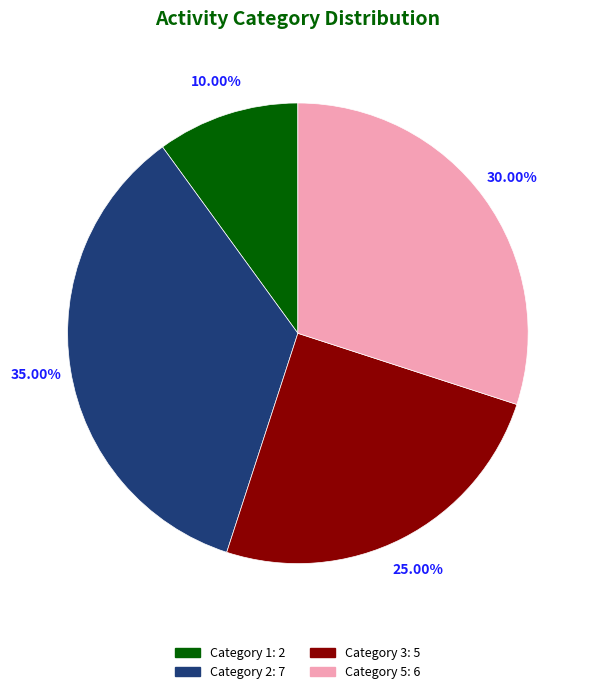

Does any single category account for the majority?

No